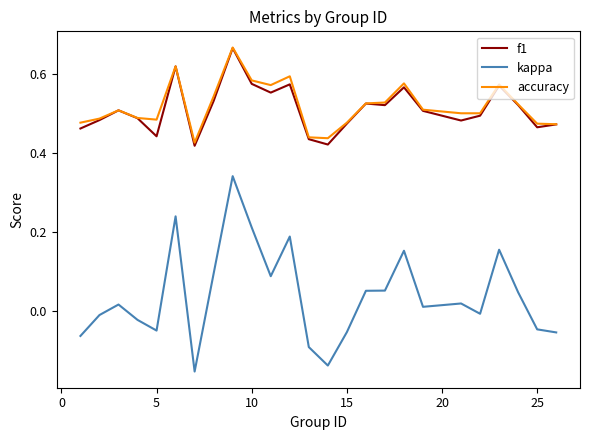

How many series are shown in this chart?

3